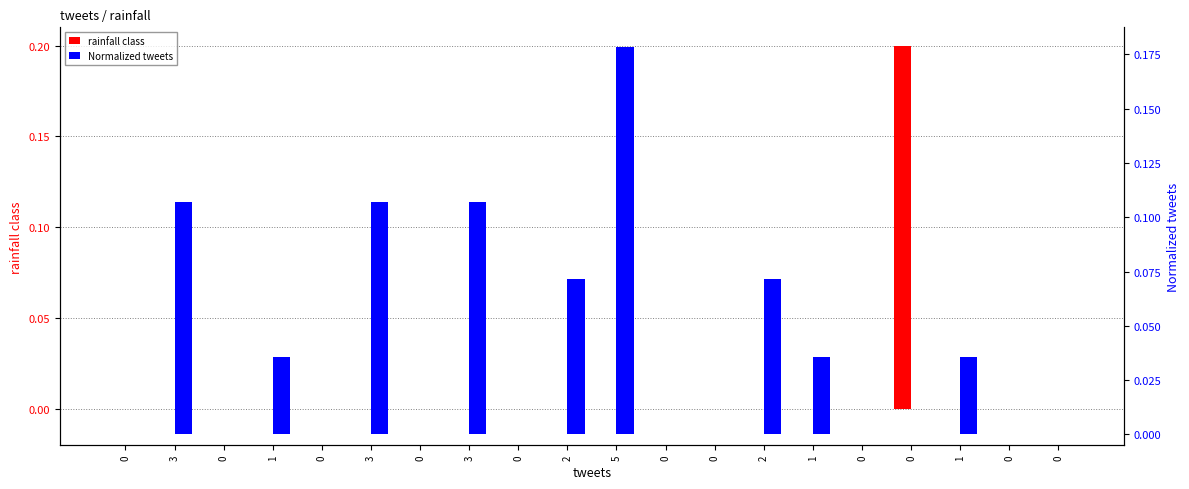

List the labels in order of rainfall class value, largest first.

0, 0, 3, 0, 1, 0, 3, 0, 3, 0, 2, 5, 0, 0, 2, 1, 0, 1, 0, 0